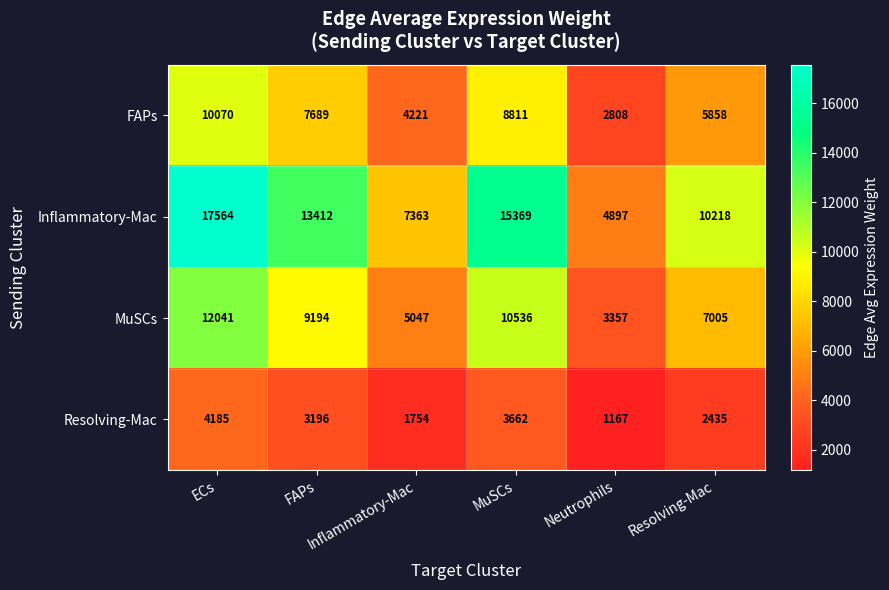

What is the smallest value displayed?

1167